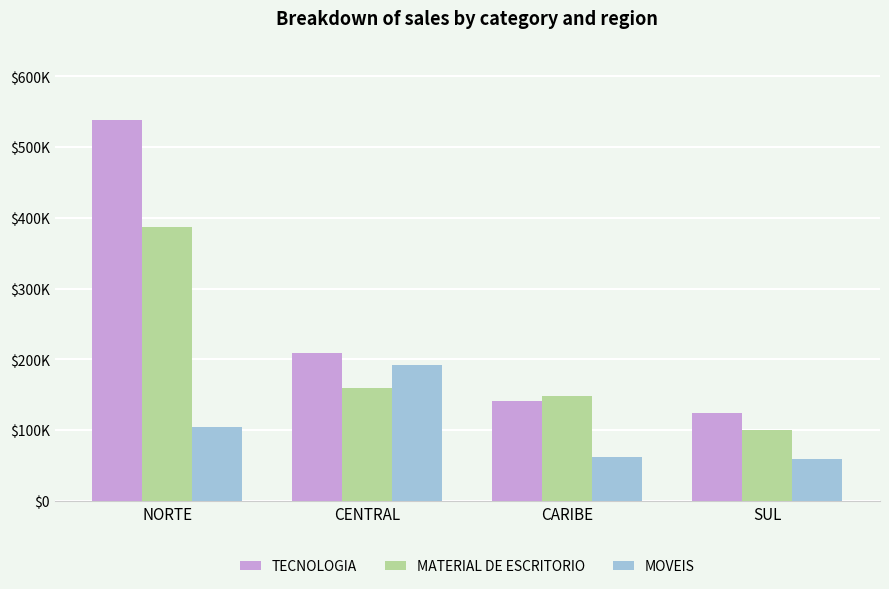

What are all the series names shown in the legend?

TECNOLOGIA, MATERIAL DE ESCRITORIO, MOVEIS